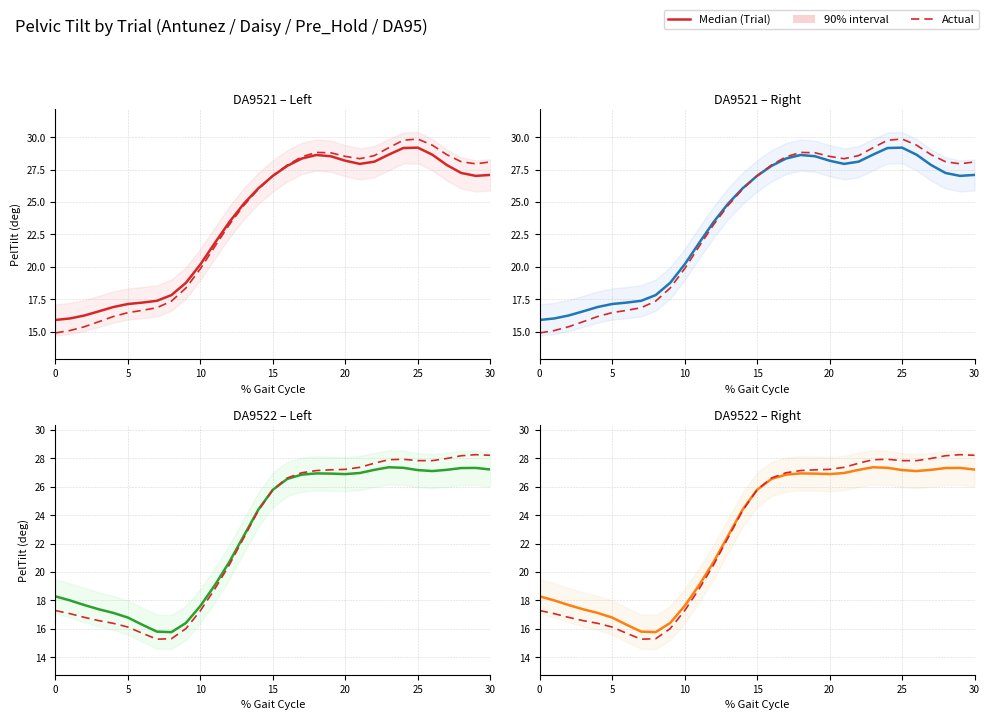

What is the spread (max minus min) of values at 25?

2.0